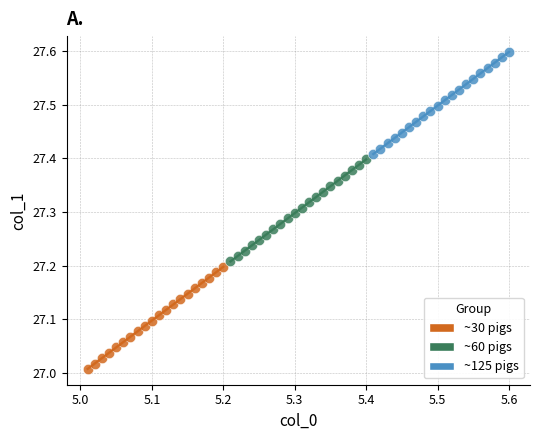

Which series reaches the maximum Y coordinate?

~125 pigs